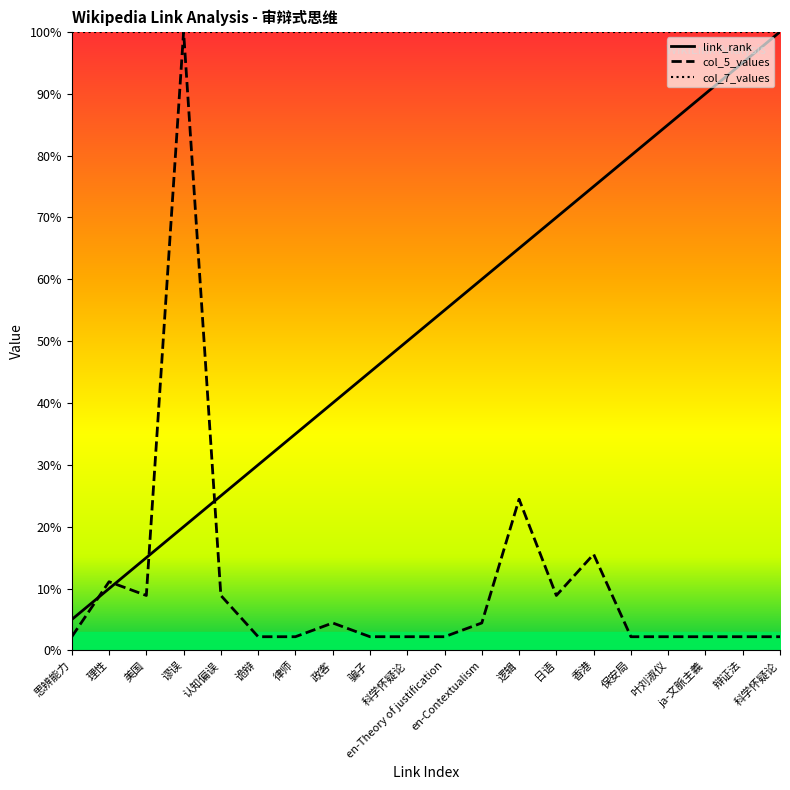

Which series has the largest total across all categories?

link_rank